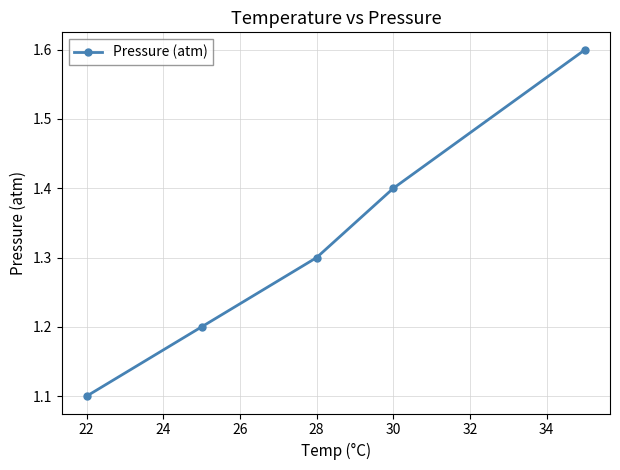

Does the chart have visible grid lines?

Yes